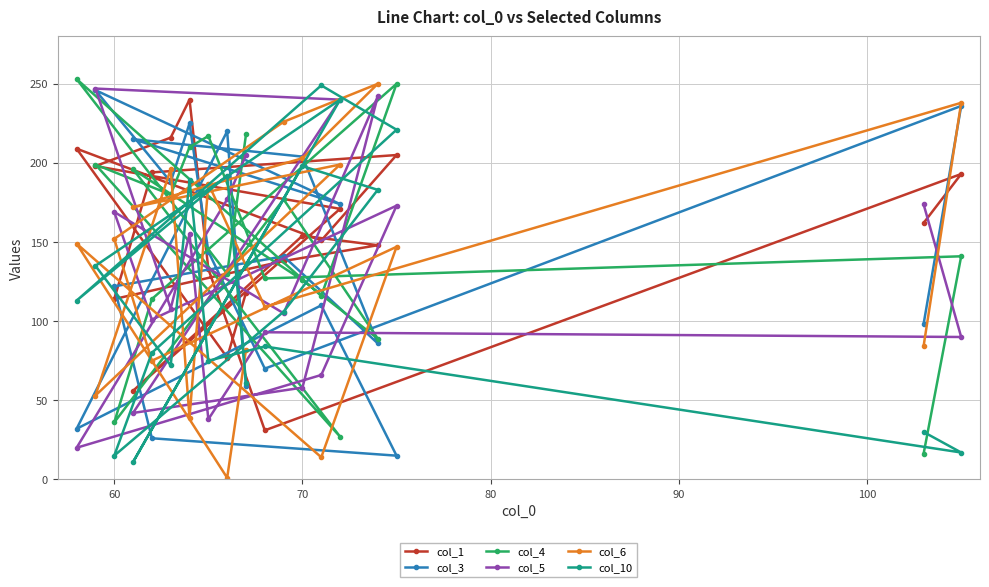

What is the highest value of the col_6 series?

250